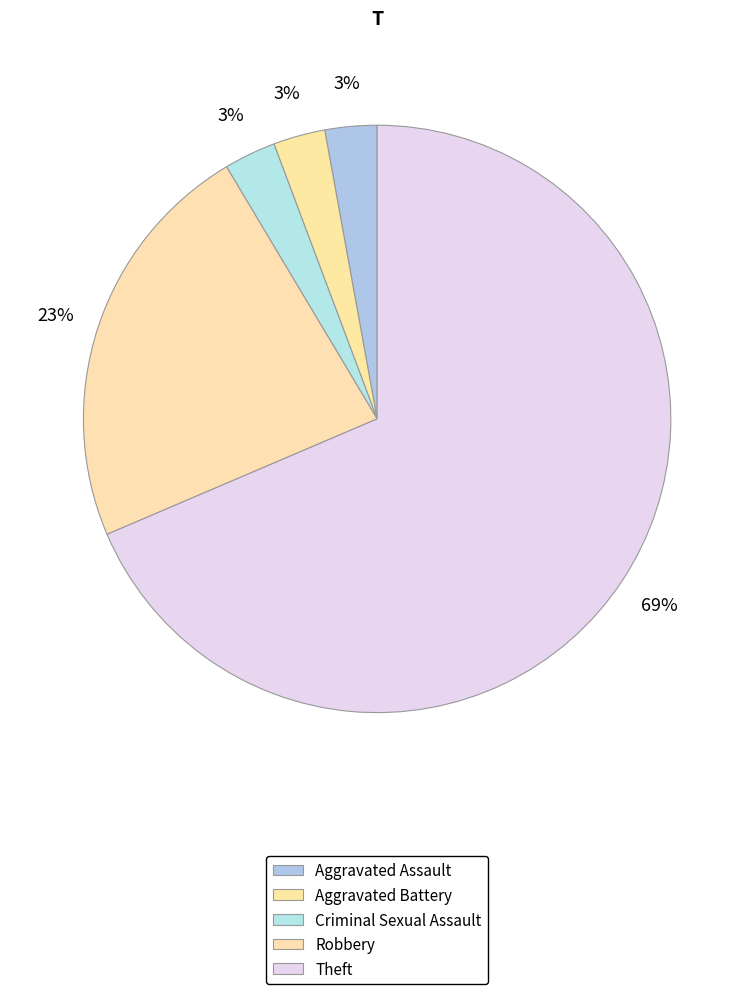

Count the number of slices in the pie.

5